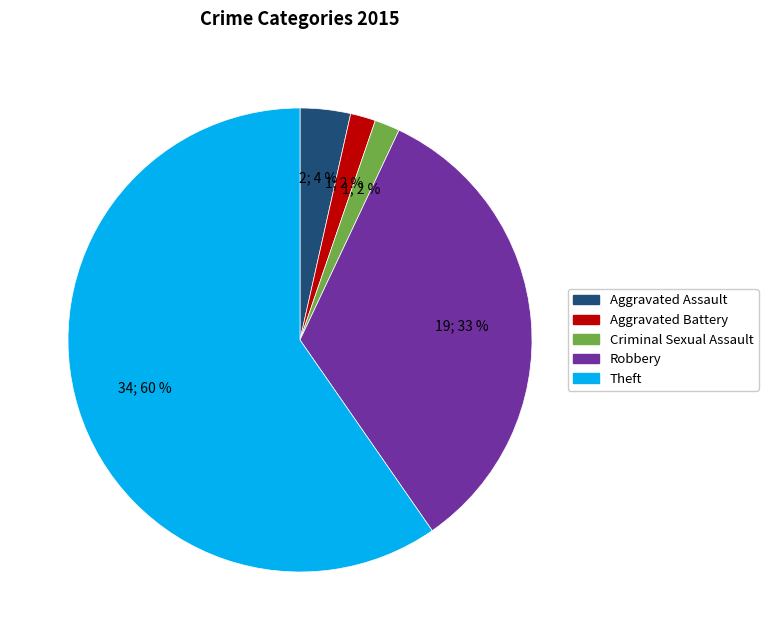

To the nearest percent, what percentage of the pie is Robbery?

33%